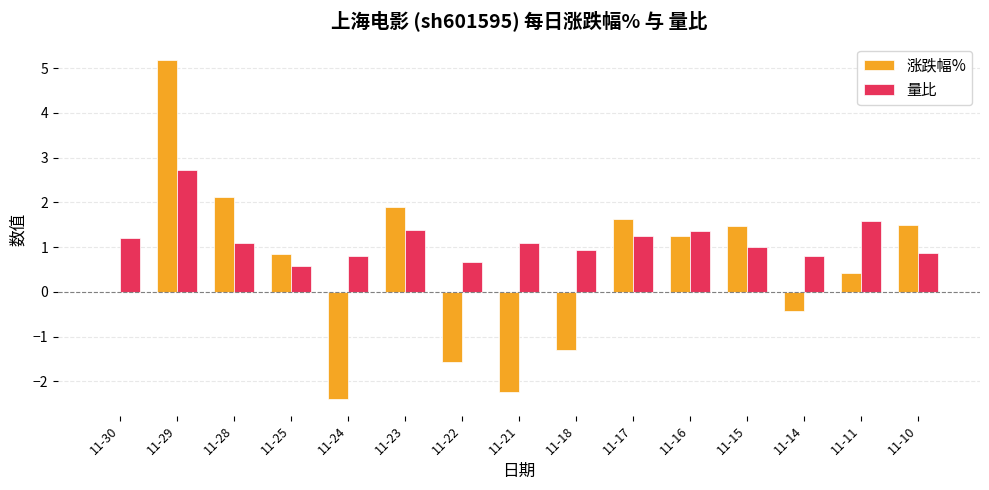

True or false: 涨跌幅% has a value of -1.0 at 11-22.

False